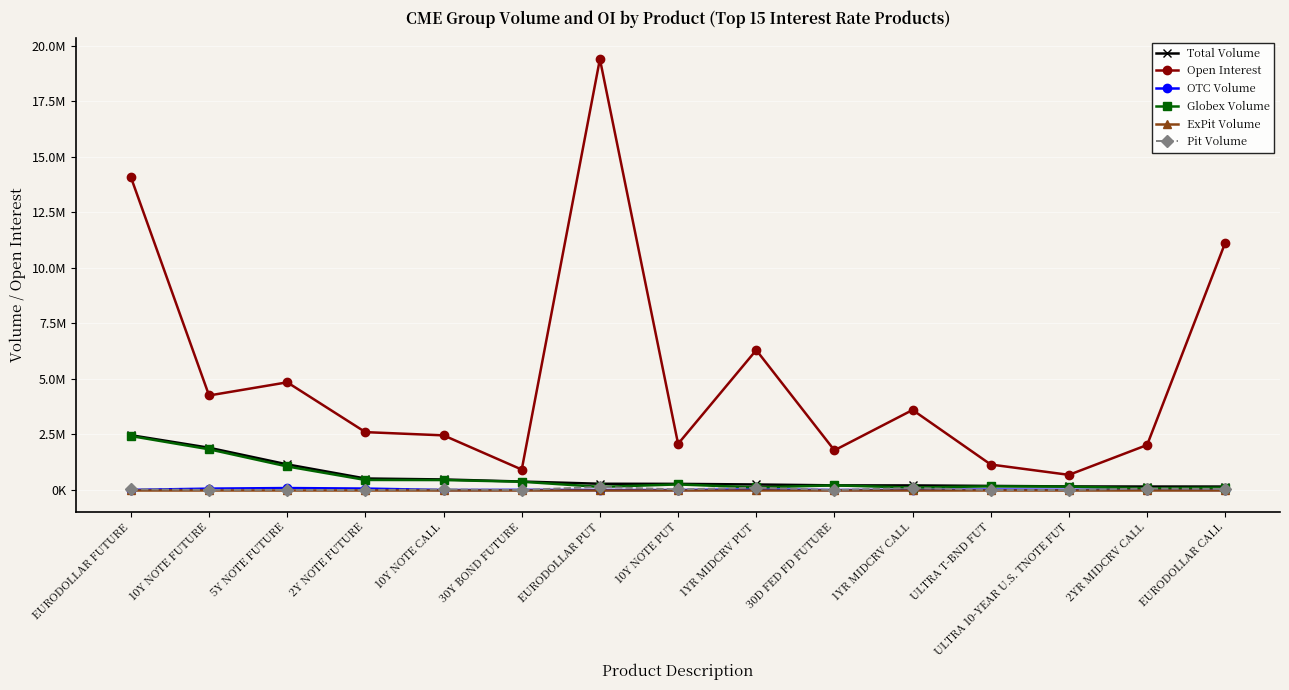

Does the chart have visible grid lines?

Yes